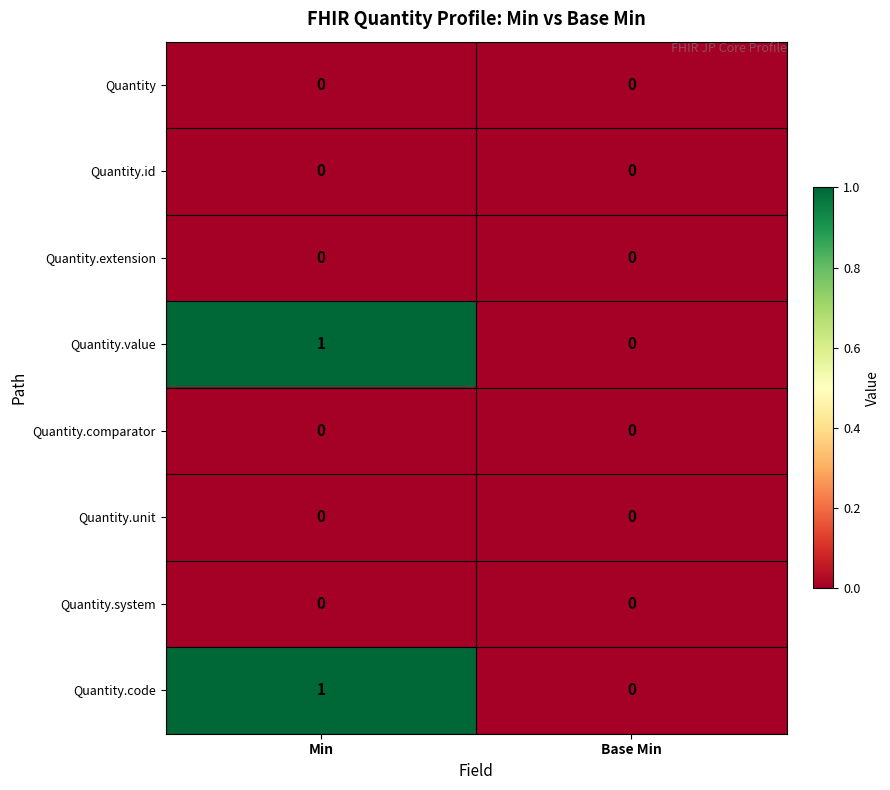

At which category is the sum across all series the highest?

Min